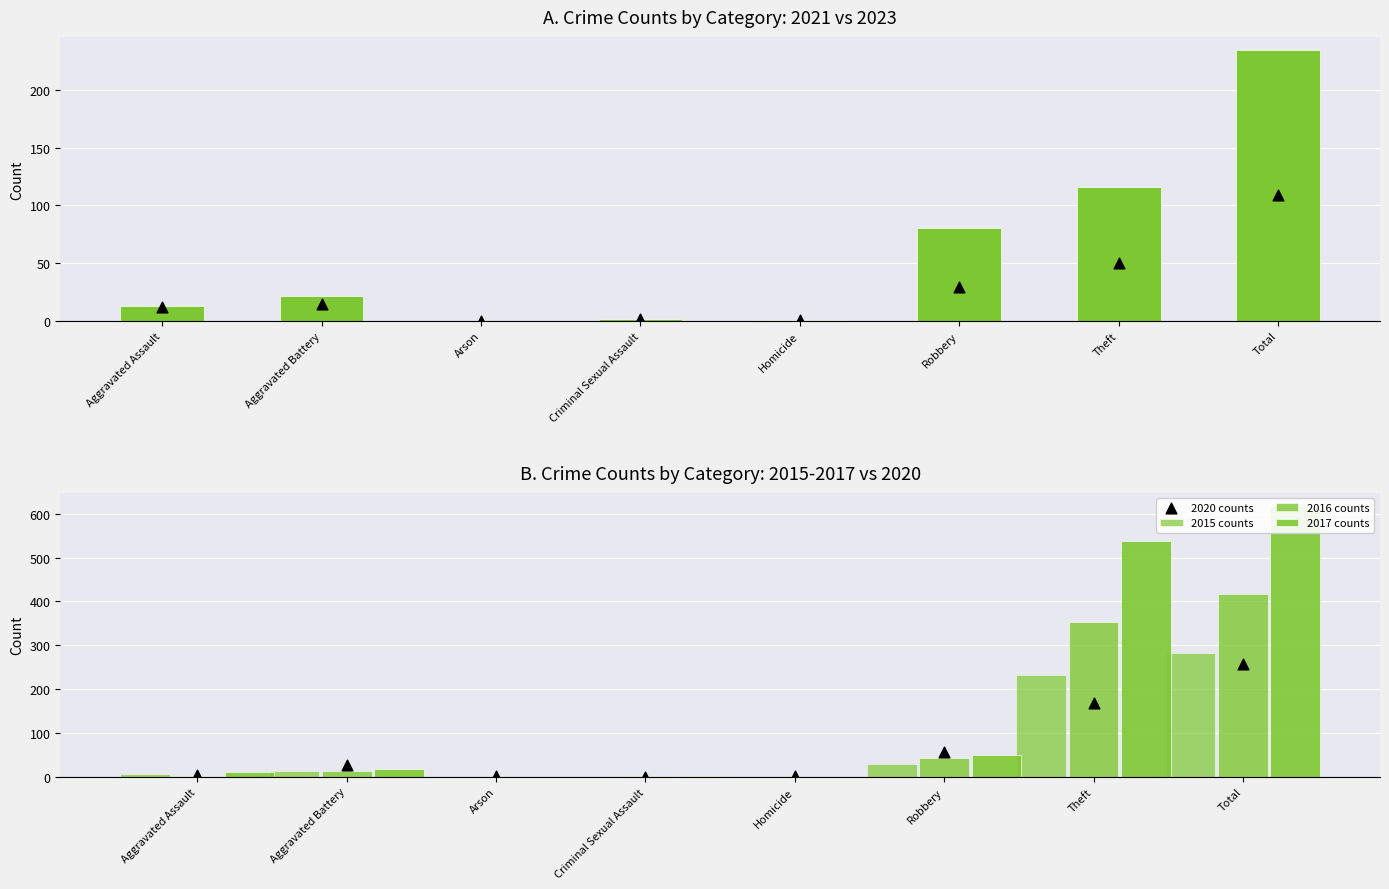

Which series contains the highest Y value?

2017 counts